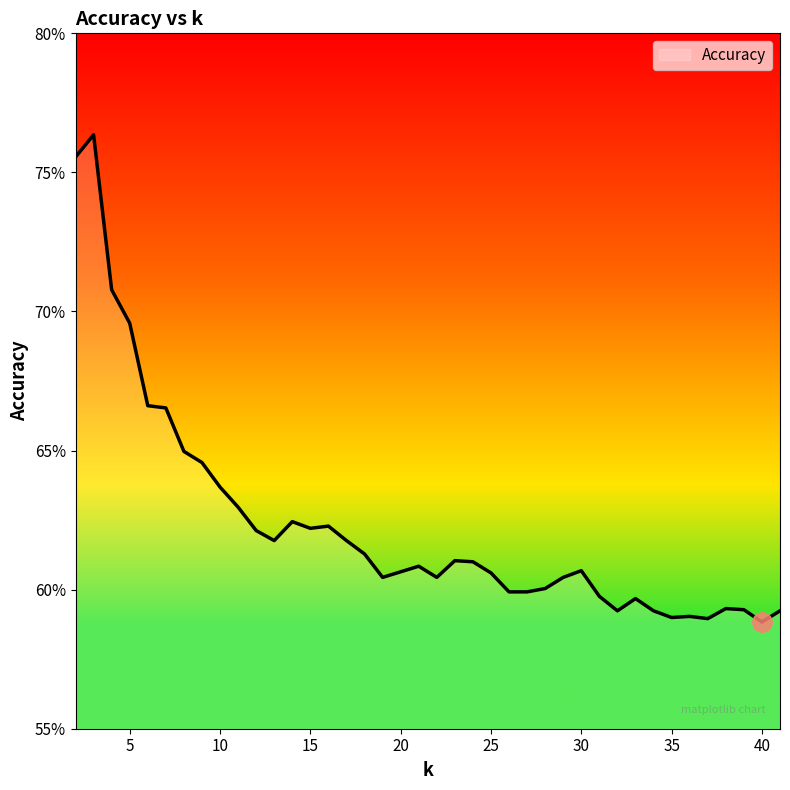

Rank the categories by value from highest to lowest.

3, 2, 4, 5, 6, 7, 8, 9, 10, 11, 14, 16, 15, 12, 13, 17, 18, 23, 24, 21, 30, 20, 25, 19, 22, 29, 28, 26, 27, 31, 33, 38, 39, 32, 34, 41, 36, 35, 37, 40